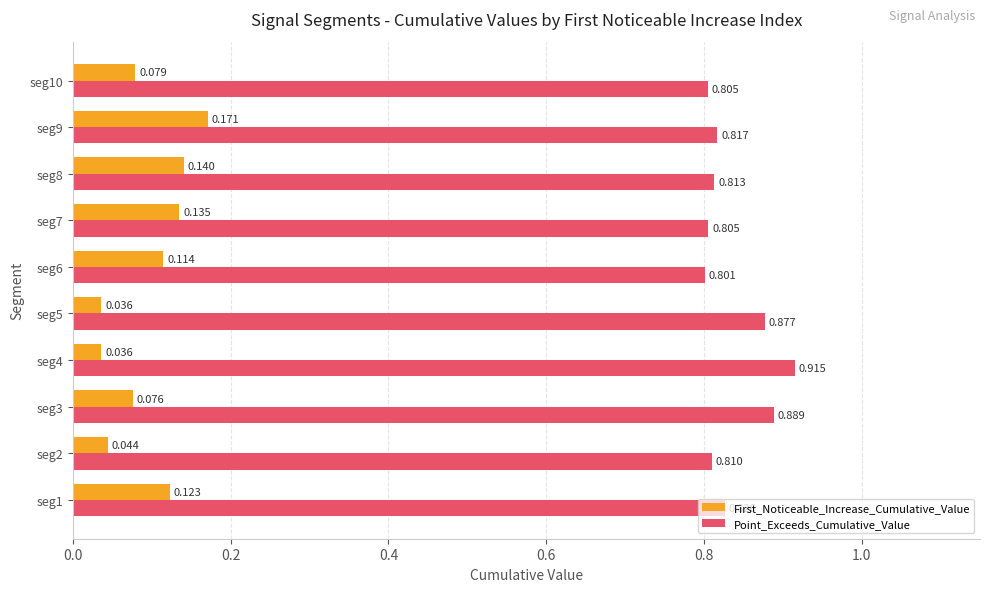

Which series has the widest spread of values?

First_Noticeable_Increase_Cumulative_Value